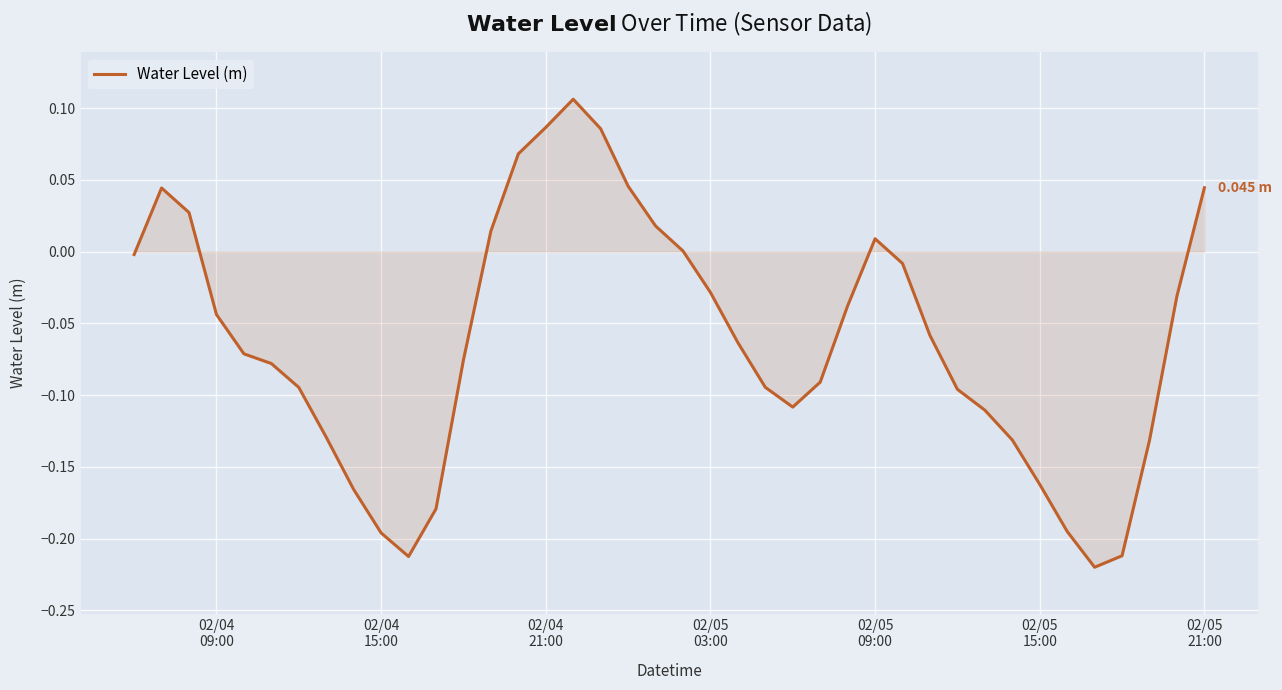

How many lines are shown in the chart?

1